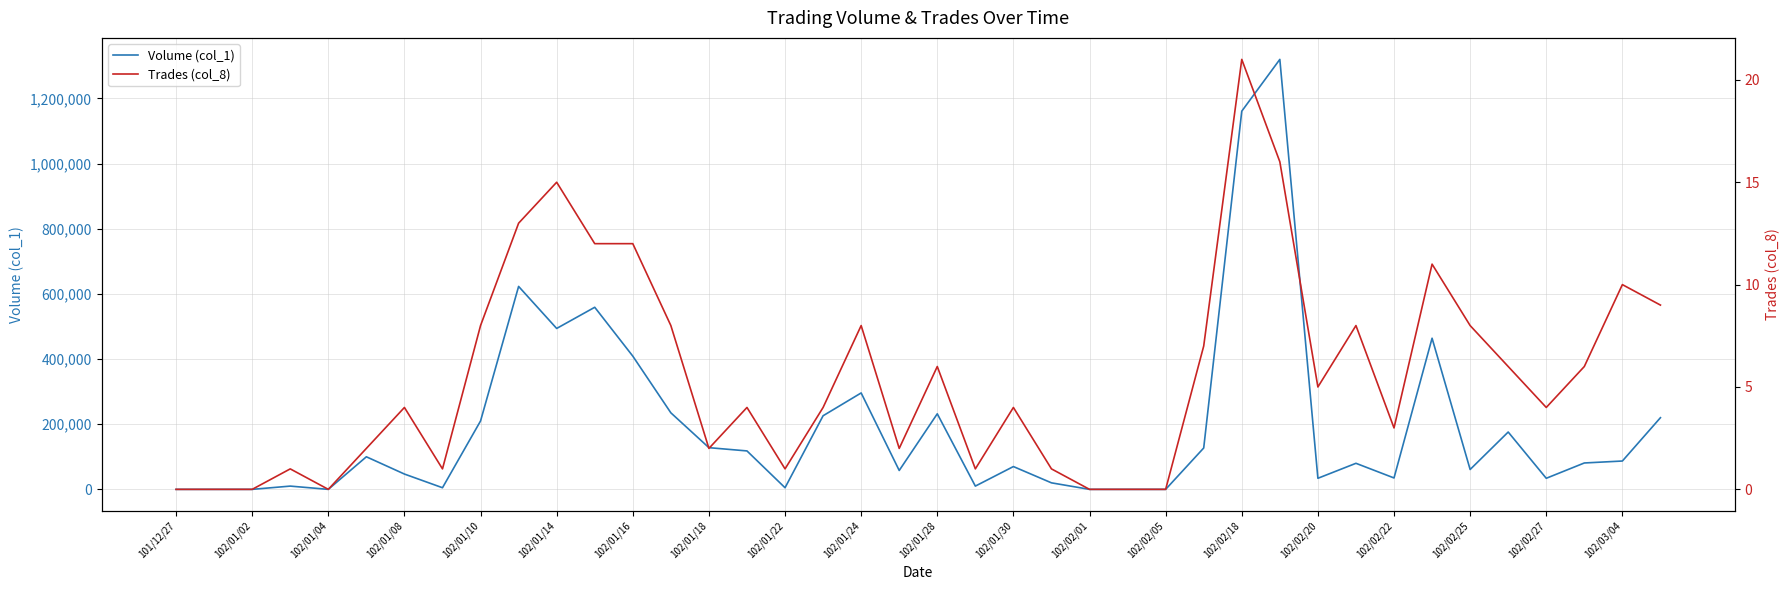

What are all the series names shown in the legend?

Volume (col_1), Trades (col_8)